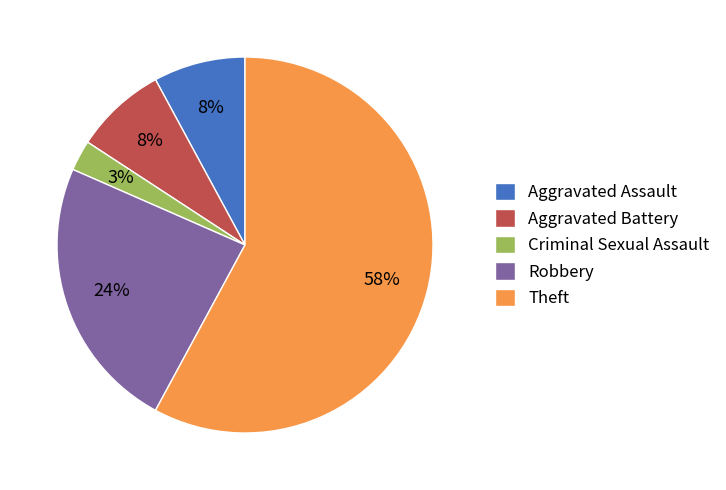

What is the largest slice in the pie chart?

Theft